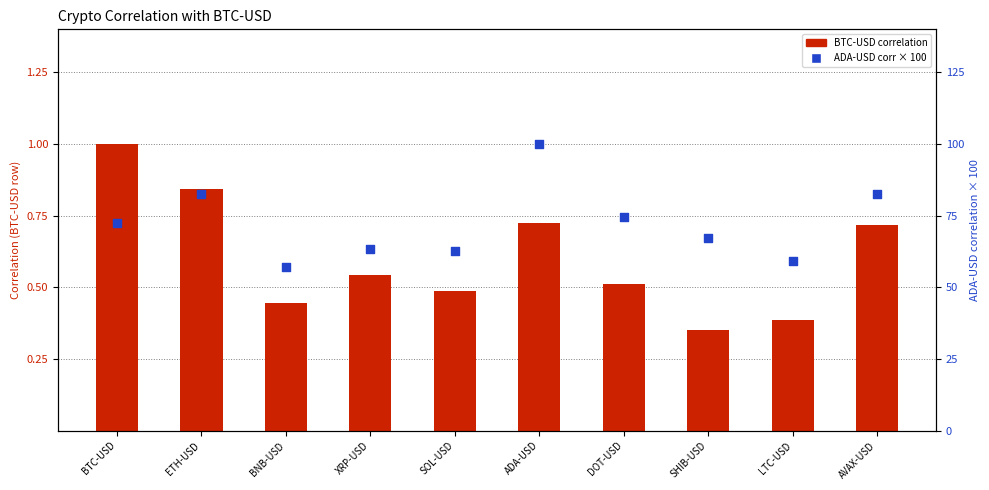

Which series reaches the minimum Y coordinate?

BTC-USD correlation